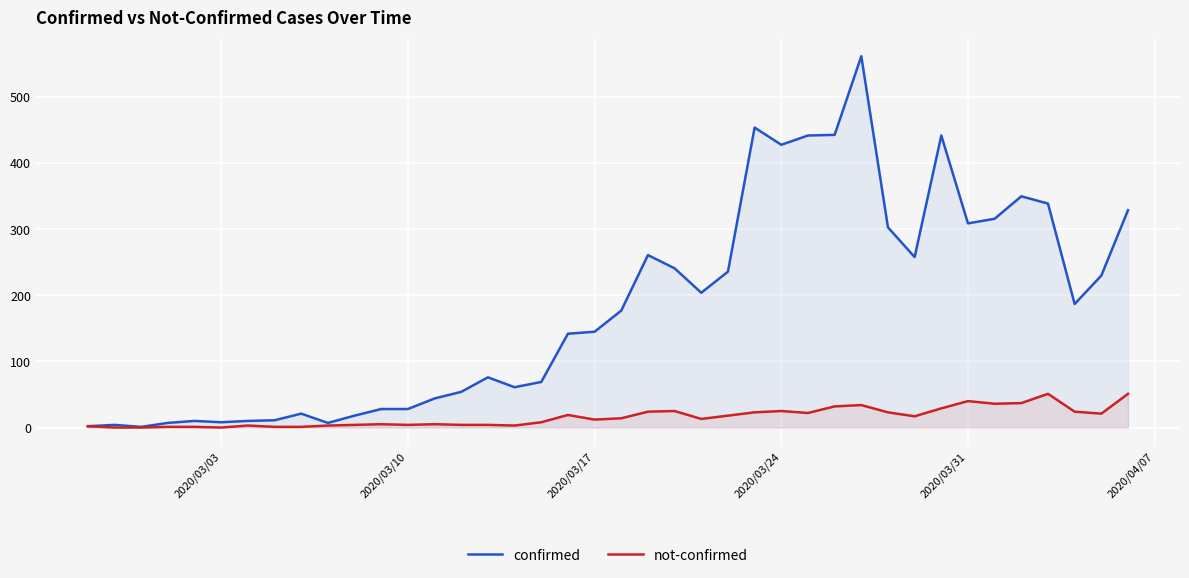

What is the lowest value of the confirmed series?

1